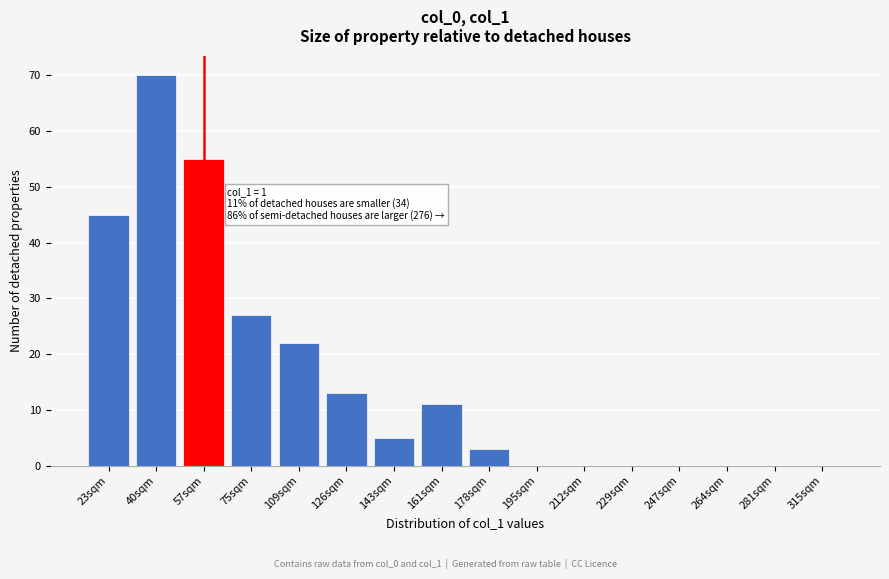

Reading left to right, list all the values displayed in this chart.

23sqm=45	40sqm=70	57sqm=55	75sqm=27	109sqm=22	126sqm=13	143sqm=5	161sqm=11	178sqm=3	195sqm=0	212sqm=0	229sqm=0	247sqm=0	264sqm=0	281sqm=0	315sqm=0